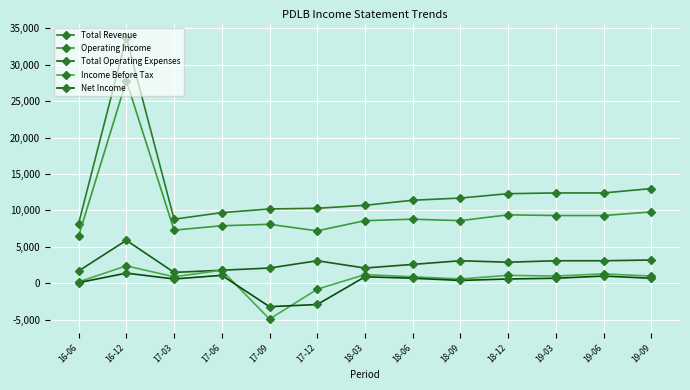

Between 18-06 and 18-09, which is larger?

18-09